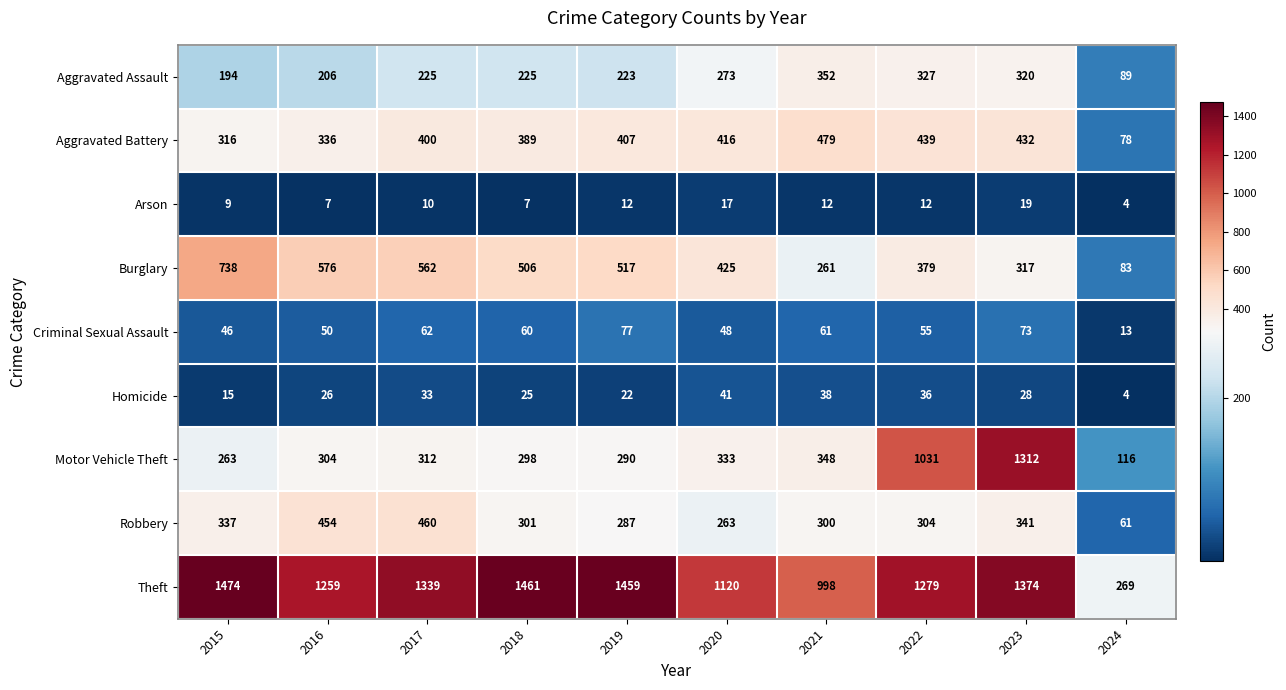

Rank the series by their maximum value, from lowest to highest.

Arson, Homicide, Criminal Sexual Assault, Aggravated Assault, Robbery, Aggravated Battery, Burglary, Motor Vehicle Theft, Theft